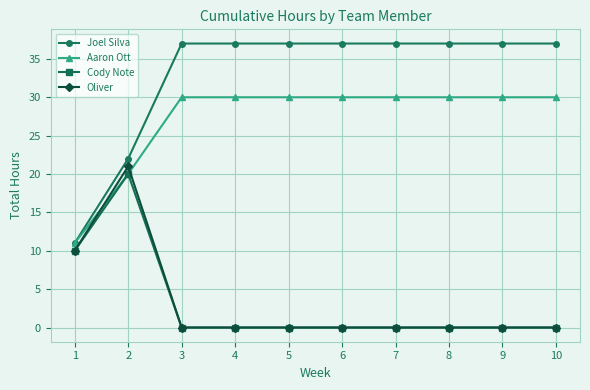

How many lines are shown in the chart?

4